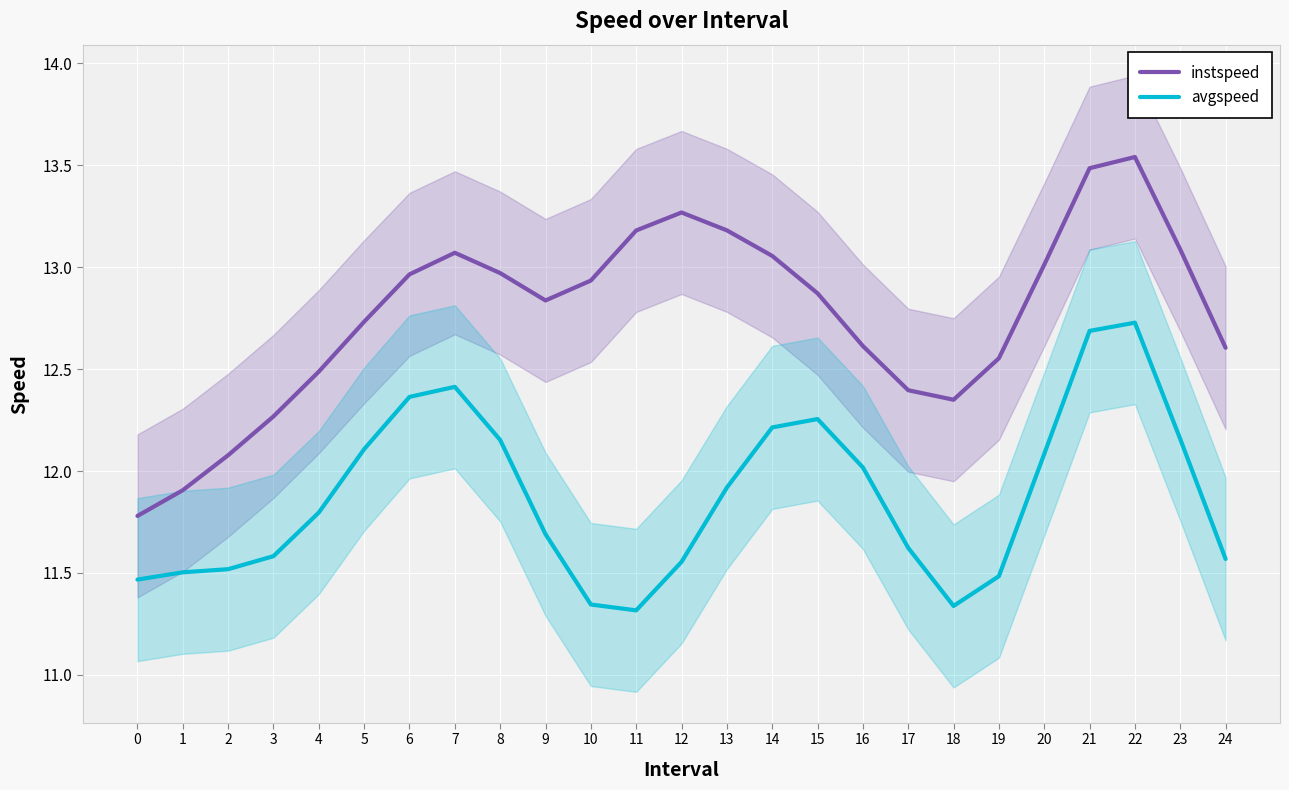

What is the value of the instspeed point at the 11th from the left?

12.9